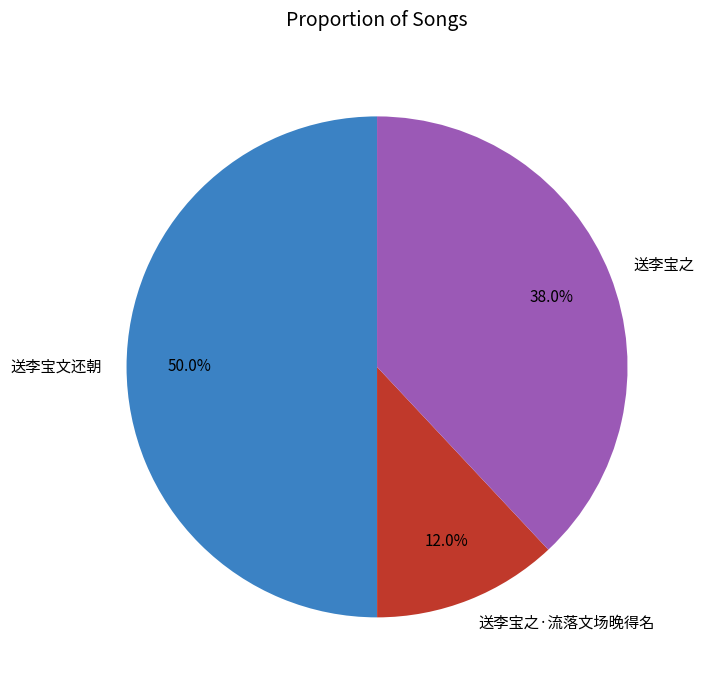

To the nearest percent, what percentage of the pie is 送李宝文还朝?

50%